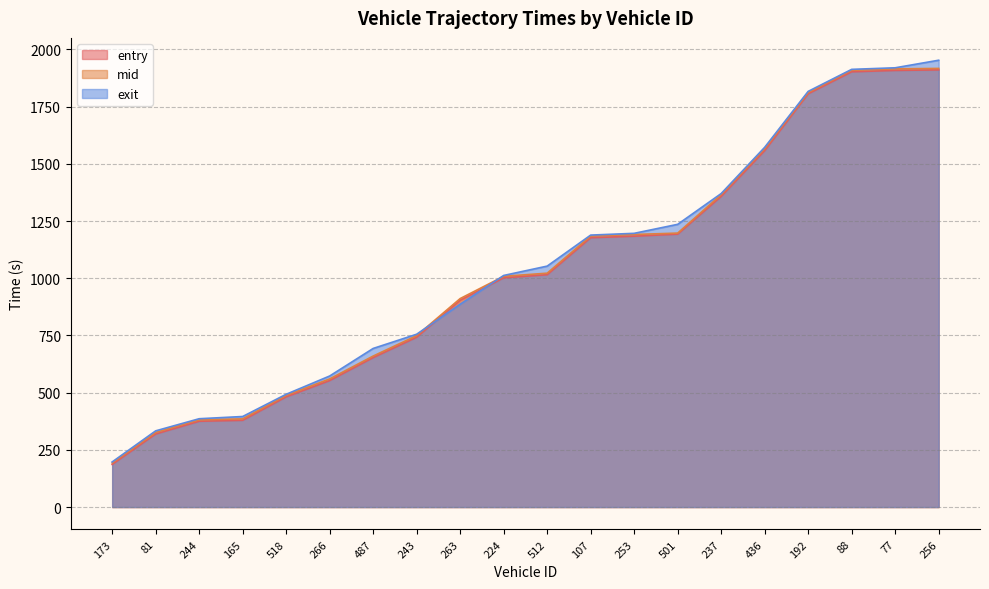

Which series changed the most between 518 and 237?

mid